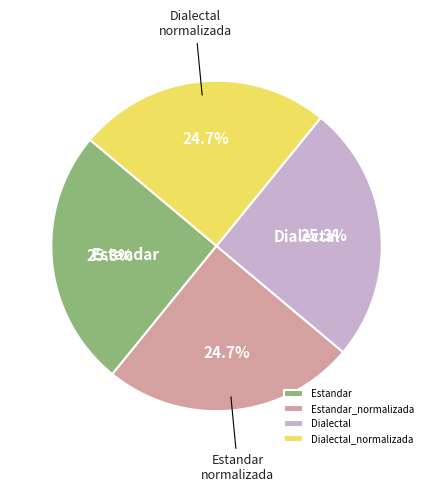

Count the number of slices in the pie.

4